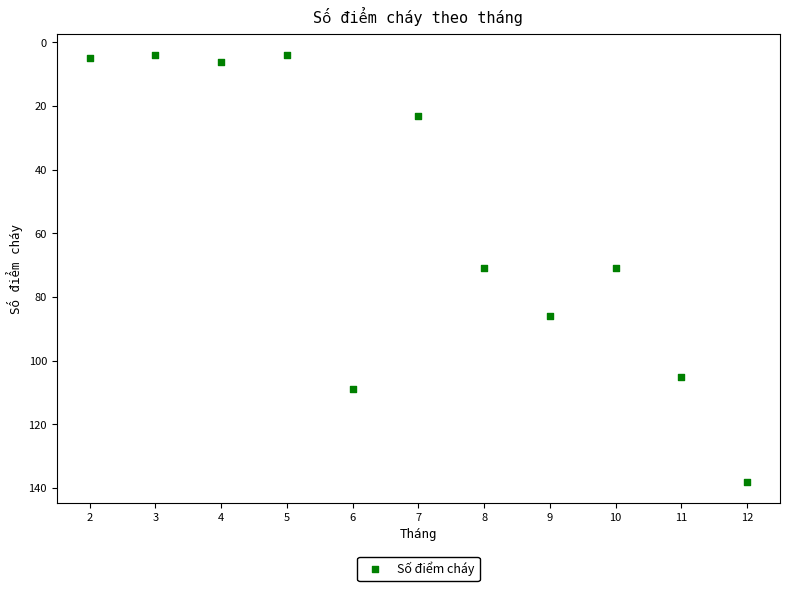

What is the range of Y values (max minus min)?

134